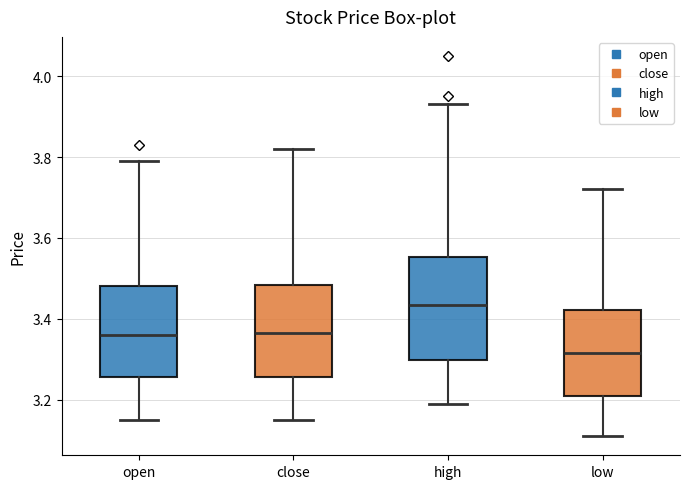

Where does the lower whisker of the box for low end on the y-axis? The values are not printed on the chart, so give them approximately, as read against the axis.

3.12